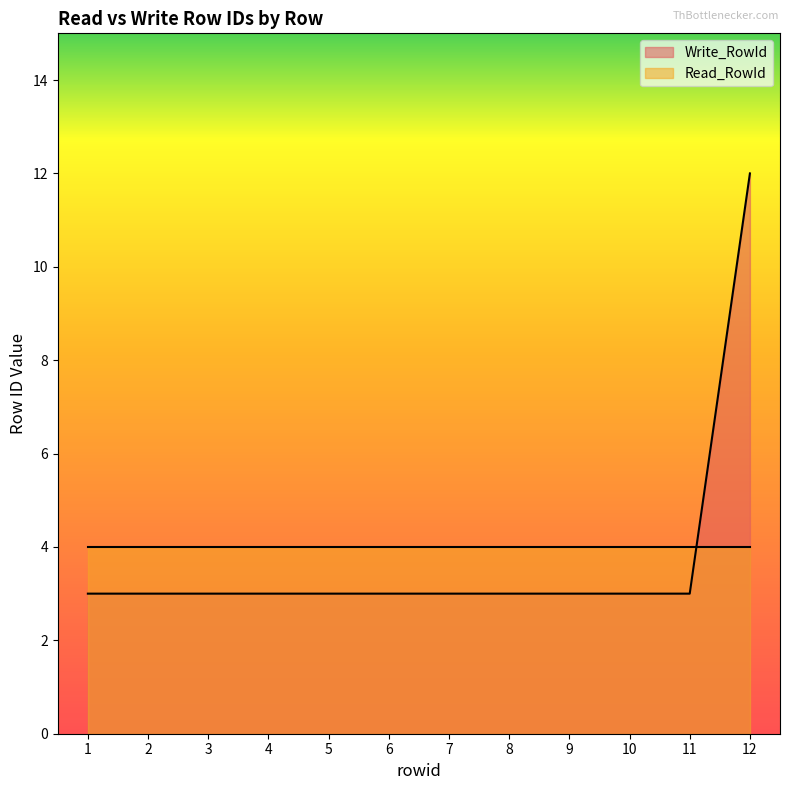

What value does the data have at 11?

3